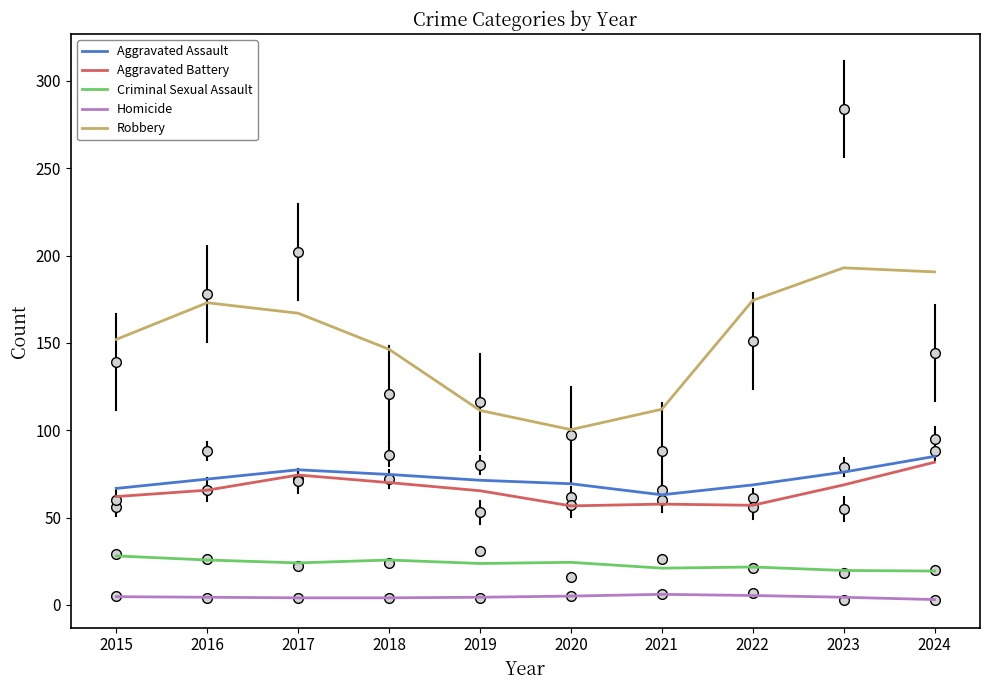

Is the value of Homicide at 2022 greater than the value of Robbery at 2023?

No